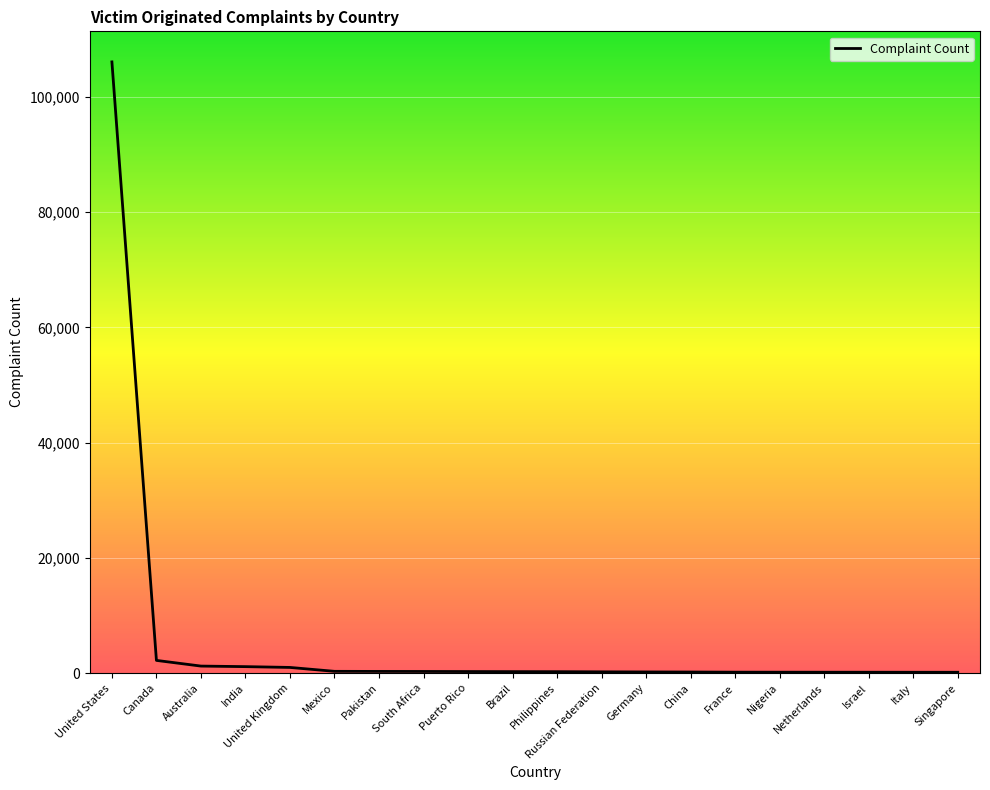

What is the greatest value displayed?

106079